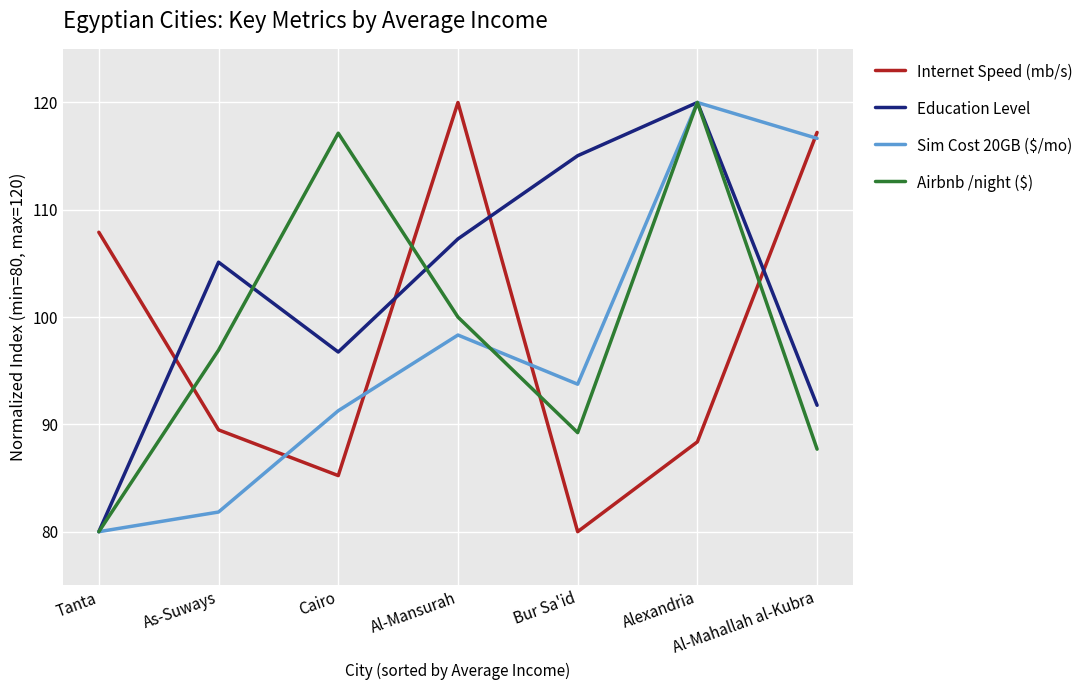

Reading left to right, list all the values displayed in this chart.

Internet Speed (mb/s): Tanta=107.9	As-Suways=89.5	Cairo=85.2	Al-Mansurah=120.0	Bur Sa'id=80.0	Alexandria=88.4	Al-Mahallah al-Kubra=117.2
Education Level: Tanta=80.0	As-Suways=105.1	Cairo=96.7	Al-Mansurah=107.3	Bur Sa'id=115.0	Alexandria=120.0	Al-Mahallah al-Kubra=91.8
Sim Cost 20GB ($/mo): Tanta=80.0	As-Suways=81.8	Cairo=91.3	Al-Mansurah=98.3	Bur Sa'id=93.7	Alexandria=120.0	Al-Mahallah al-Kubra=116.7
Airbnb /night ($): Tanta=80.0	As-Suways=96.9	Cairo=117.1	Al-Mansurah=100.0	Bur Sa'id=89.2	Alexandria=120.0	Al-Mahallah al-Kubra=87.7